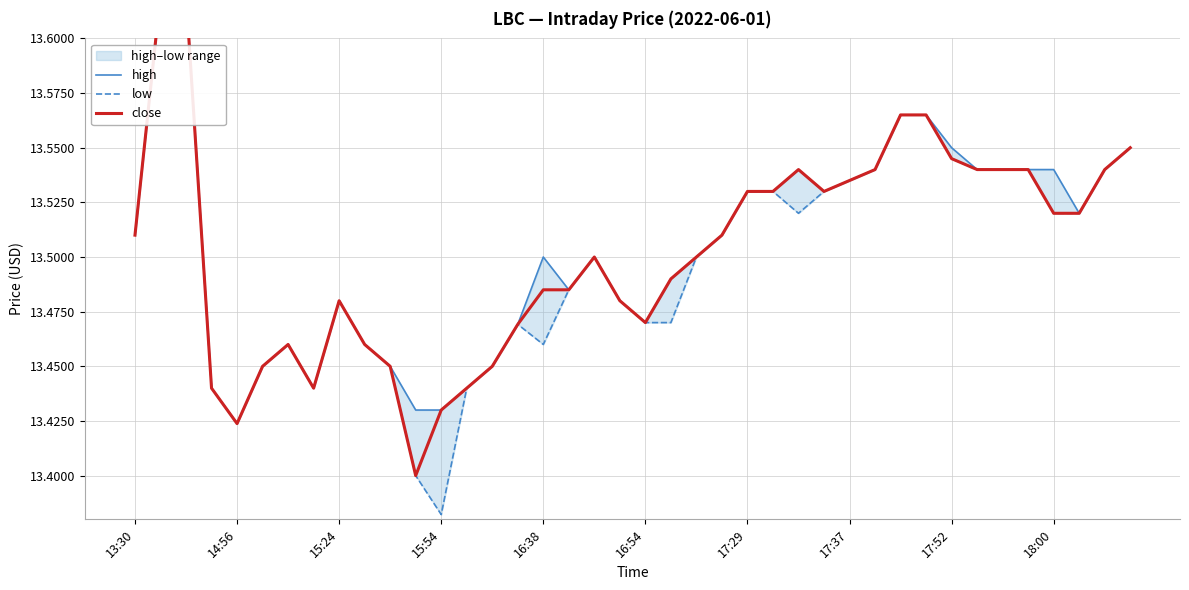

Rank the series by their maximum value, from lowest to highest.

high, low, close